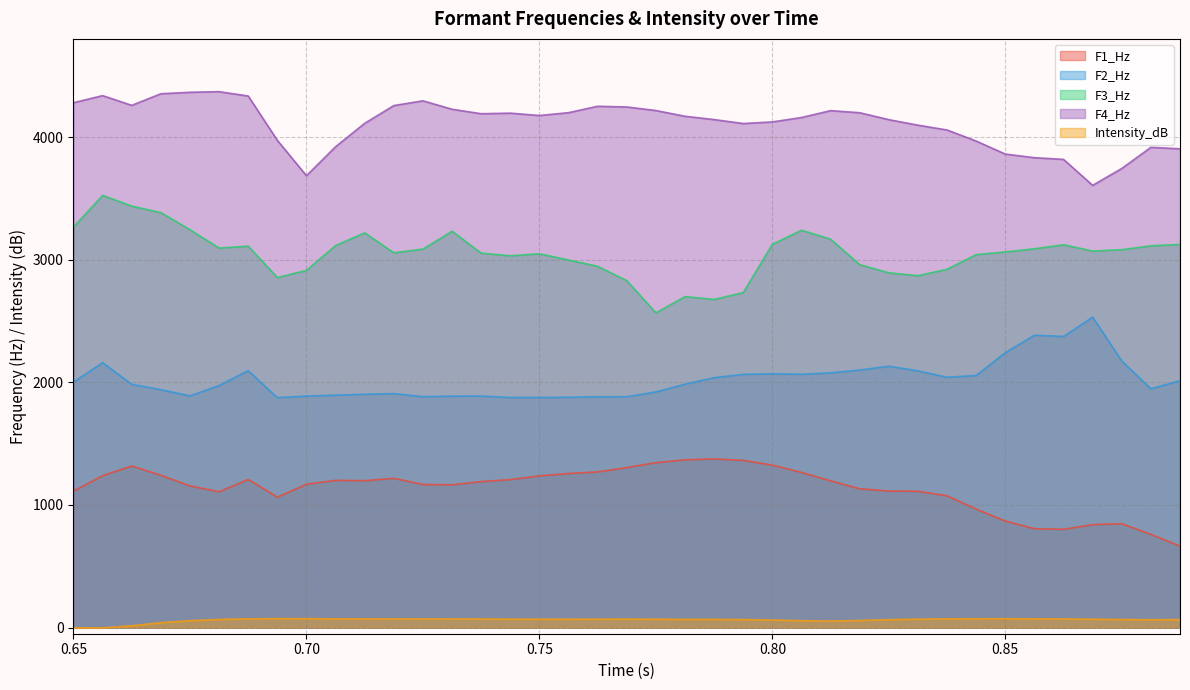

Rank the series by their maximum value, from highest to lowest.

F4_Hz, F3_Hz, F2_Hz, F1_Hz, Intensity_dB